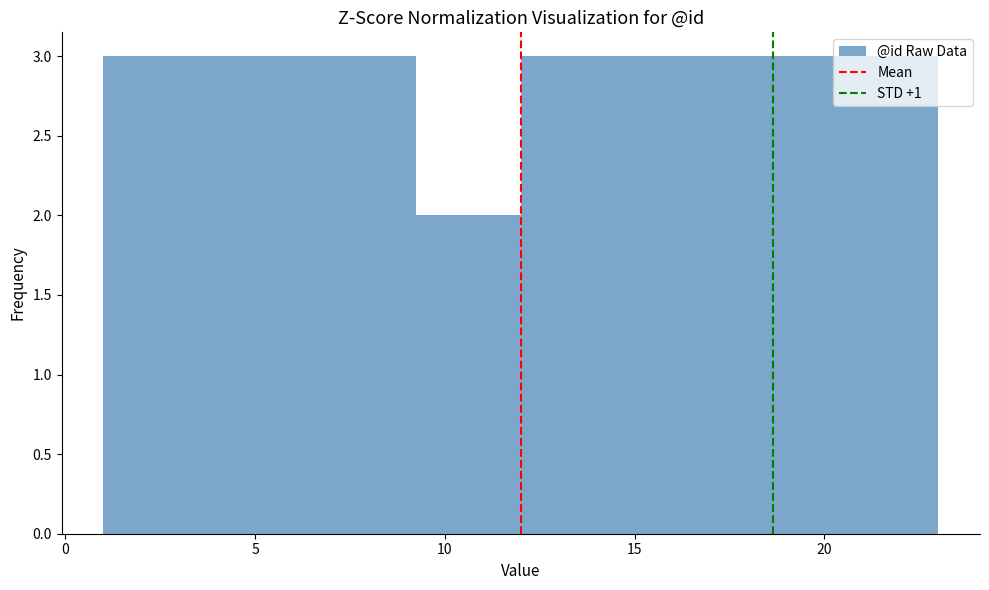

How tall is the bar that spans 20.25 to 23.00 on the x-axis? Neither the bar edges nor the heights are printed on the chart, so give them approximately, as read against the axes.

3